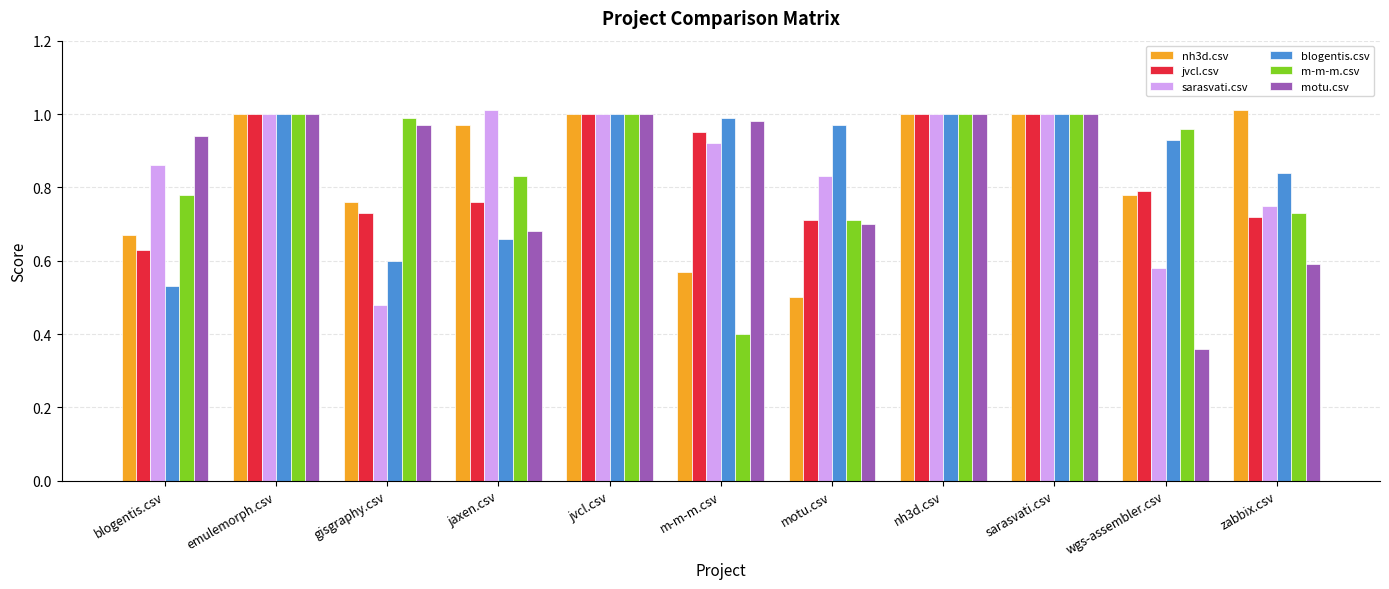

What is the sum of the motu.csv values at nh3d.csv and jvcl.csv?

2.0